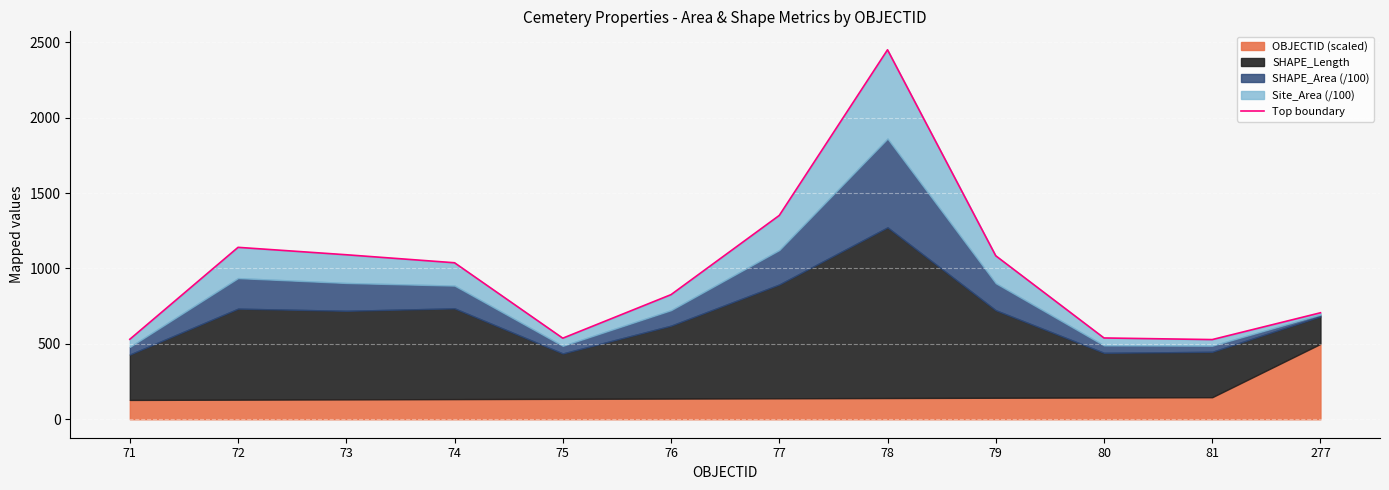

How many categories are shown in the chart?

12